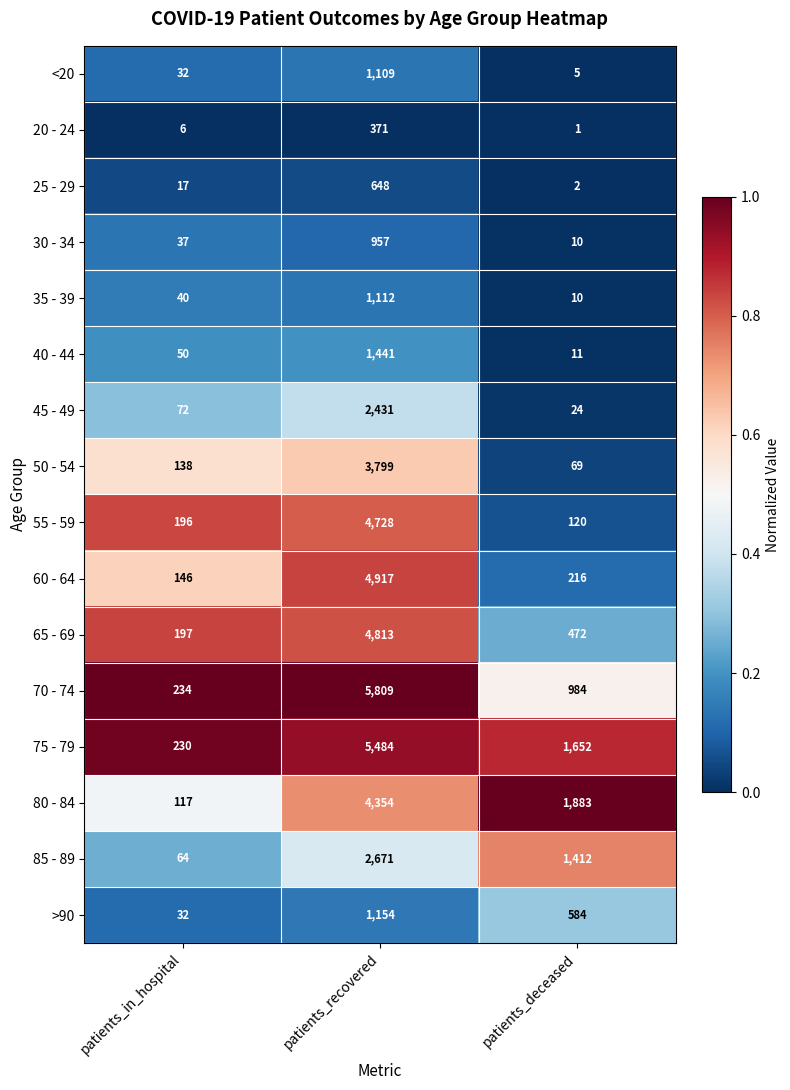

What is the greatest value displayed?

5809